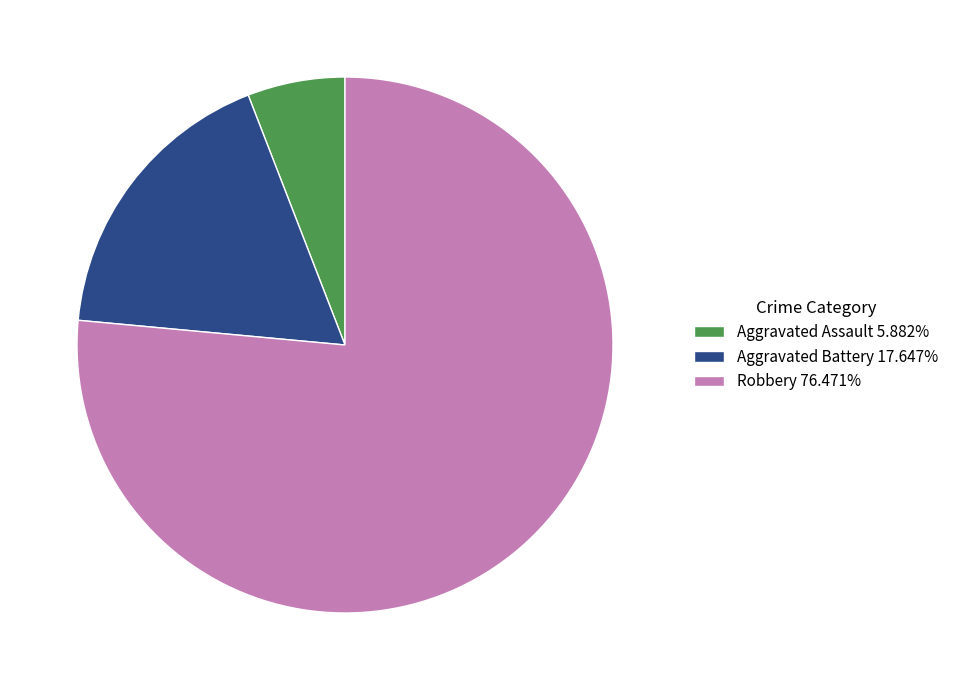

Does Robbery account for over 50% of the chart?

Yes